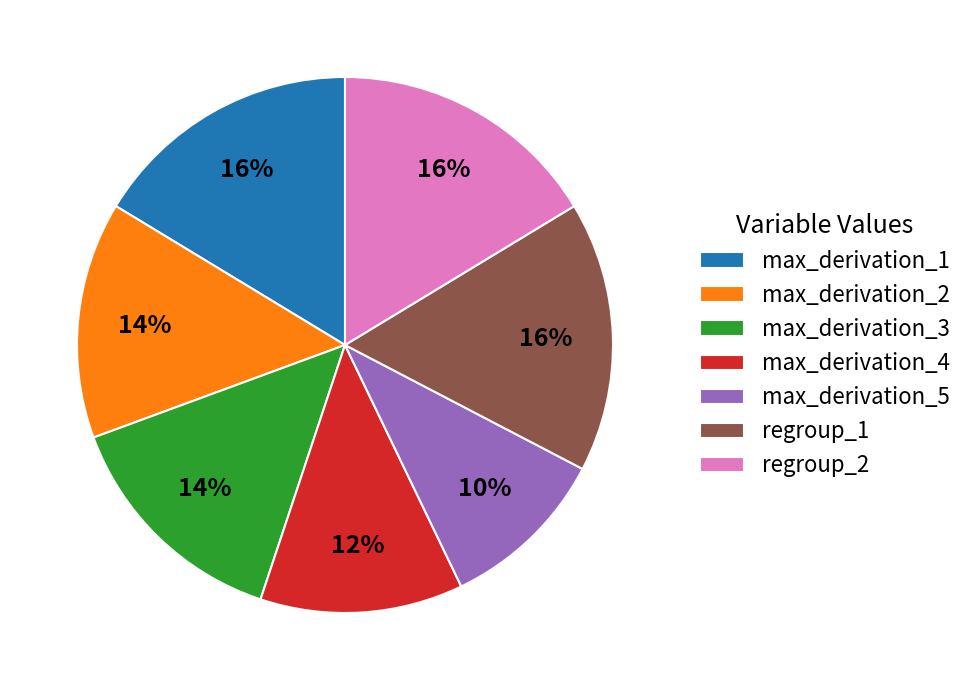

To the nearest percent, what percentage of the pie is max_derivation_1?

16%